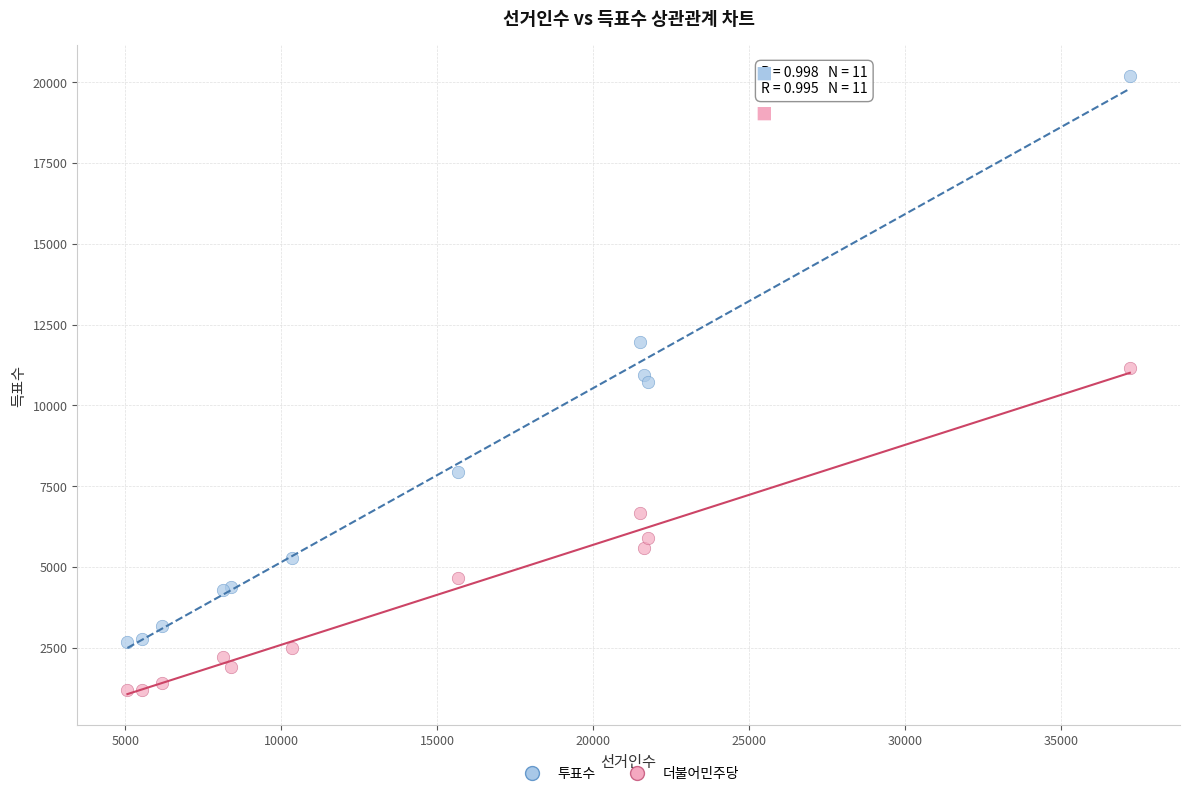

What are all the series names shown in the legend?

투표수, 더불어민주당